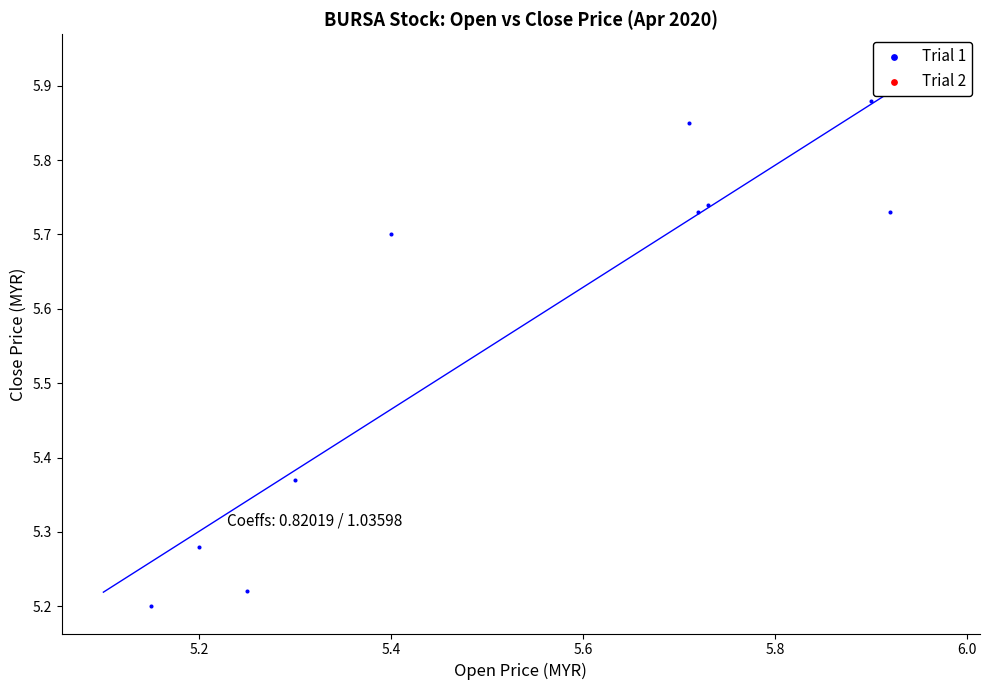

What is the range of X values (max minus min)?

0.8